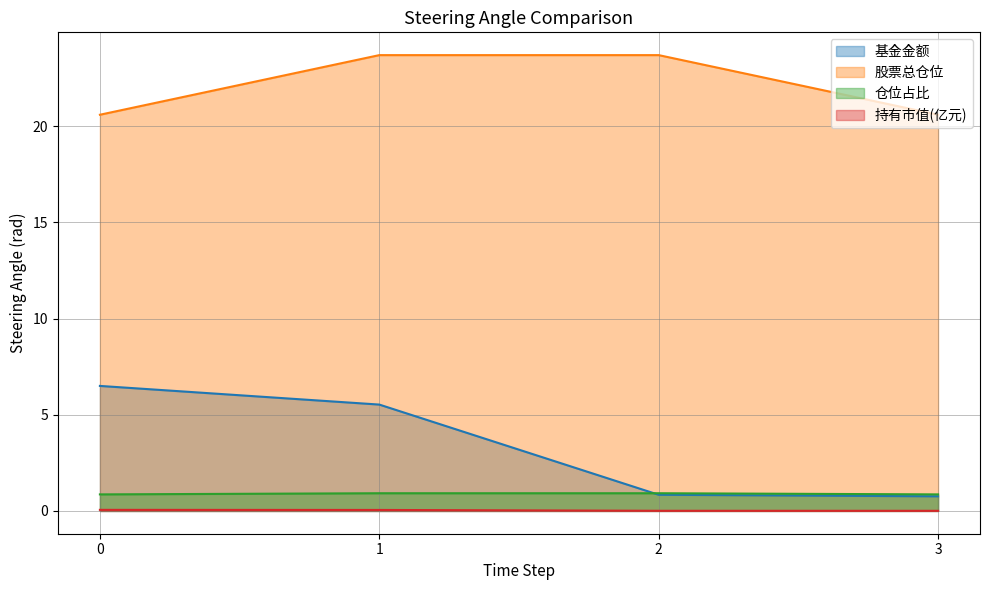

Which has a higher value, 3 or 2?

2